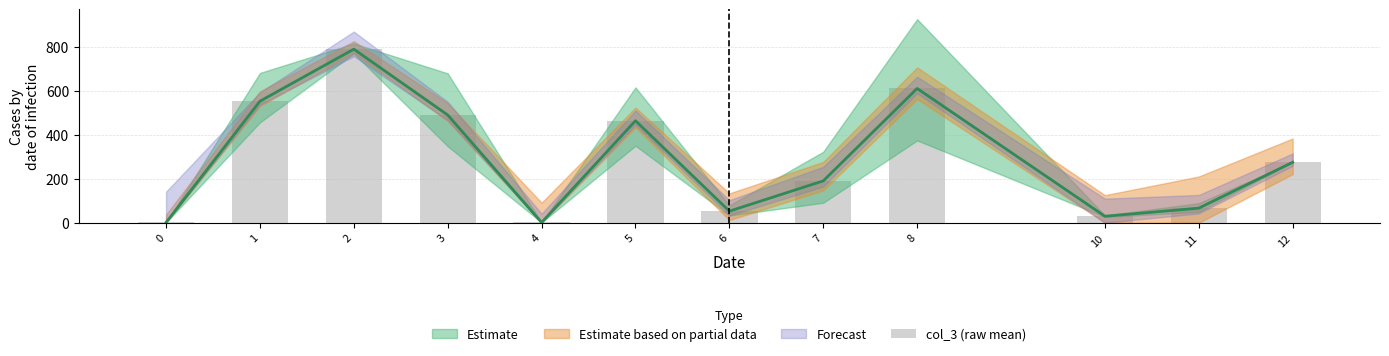

What is the average value?

293.5